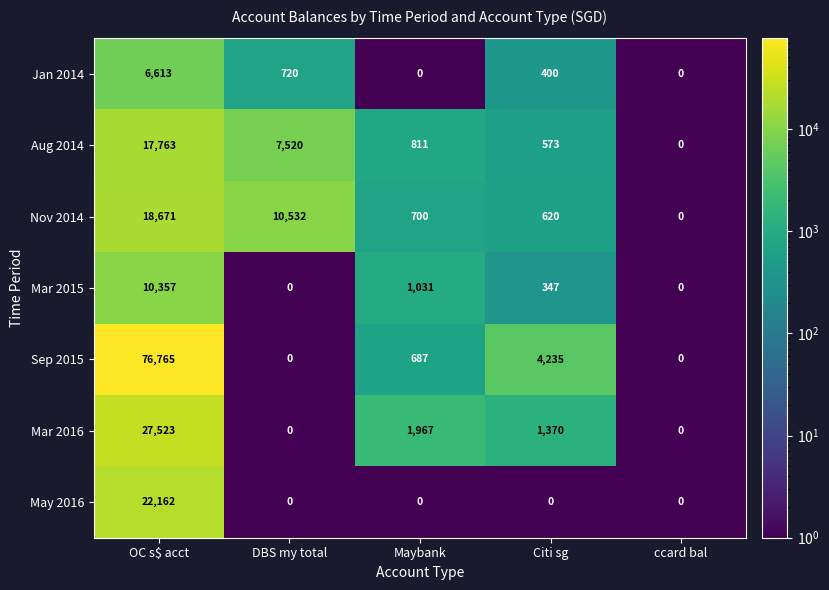

True or false: Mar 2015 has a value of 0 at DBS my total.

True